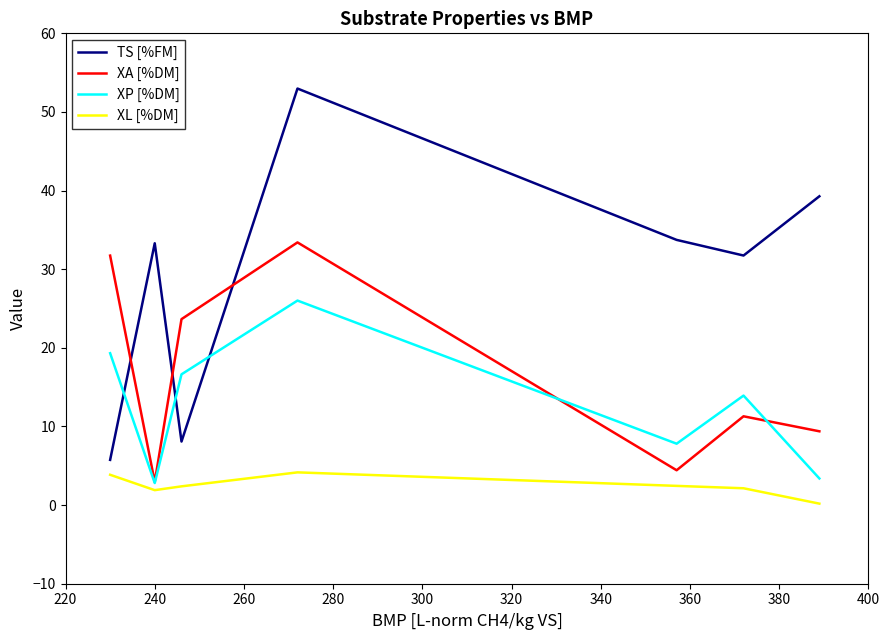

Which series has the widest spread of values?

TS [%FM]